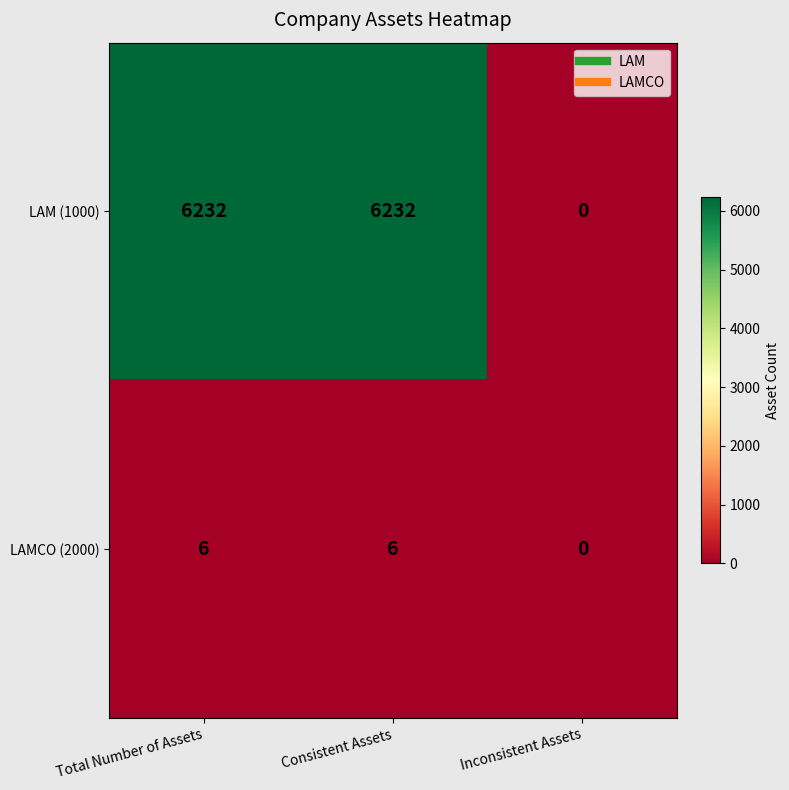

Count the LAMCO (2000) values in the range 0 to 6.

3